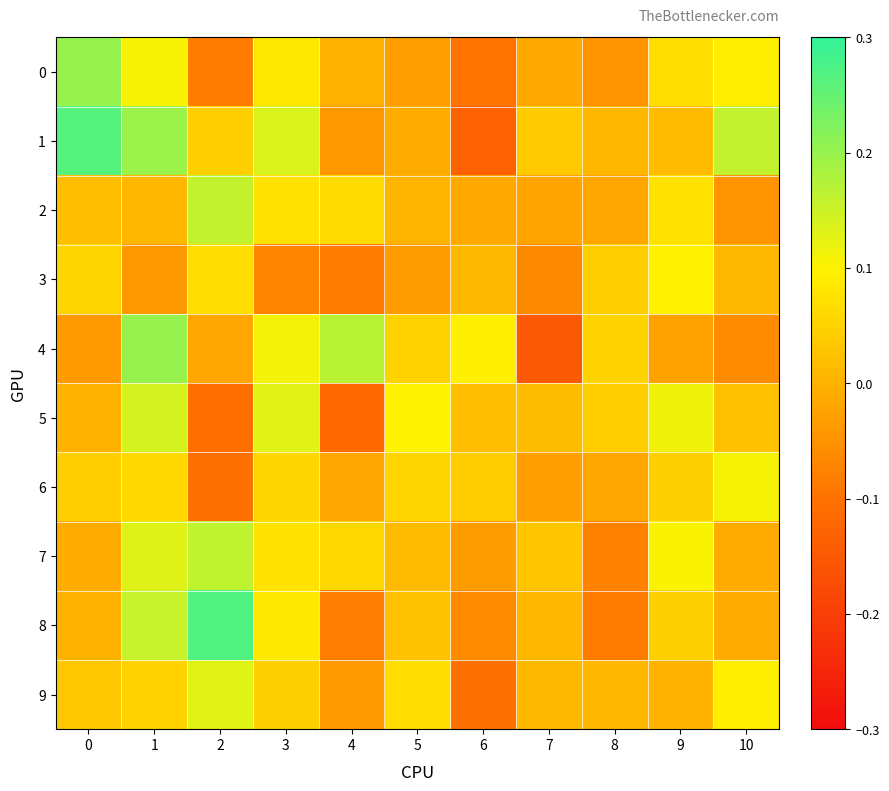

Reading left to right, what are all the values shown in this chart?

0: 0=0.2	1=0.1	2=-0.1	3=0.1	4=0.0	5=-0.0	6=-0.1	7=-0.0	8=-0.0	9=0.1	10=0.1
1: 0=0.3	1=0.2	2=0.0	3=0.1	4=-0.0	5=-0.0	6=-0.1	7=0.0	8=0.0	9=0.0	10=0.2
2: 0=0.0	1=0.0	2=0.2	3=0.1	4=0.1	5=0.0	6=-0.0	7=-0.0	8=-0.0	9=0.1	10=-0.0
3: 0=0.1	1=-0.0	2=0.1	3=-0.1	4=-0.1	5=-0.0	6=0.0	7=-0.1	8=0.0	9=0.1	10=0.0
4: 0=-0.0	1=0.2	2=-0.0	3=0.1	4=0.2	5=0.1	6=0.1	7=-0.1	8=0.1	9=-0.0	10=-0.1
5: 0=-0.0	1=0.1	2=-0.1	3=0.1	4=-0.1	5=0.1	6=0.0	7=0.0	8=0.0	9=0.1	10=0.0
6: 0=0.0	1=0.1	2=-0.1	3=0.1	4=-0.0	5=0.1	6=0.0	7=-0.0	8=-0.0	9=0.0	10=0.1
7: 0=-0.0	1=0.1	2=0.2	3=0.1	4=0.1	5=0.0	6=-0.0	7=0.0	8=-0.1	9=0.1	10=-0.0
8: 0=-0.0	1=0.2	2=0.3	3=0.1	4=-0.1	5=0.0	6=-0.1	7=0.0	8=-0.1	9=0.0	10=-0.0
9: 0=0.0	1=0.0	2=0.1	3=0.0	4=-0.0	5=0.1	6=-0.1	7=0.0	8=0.0	9=0.0	10=0.1